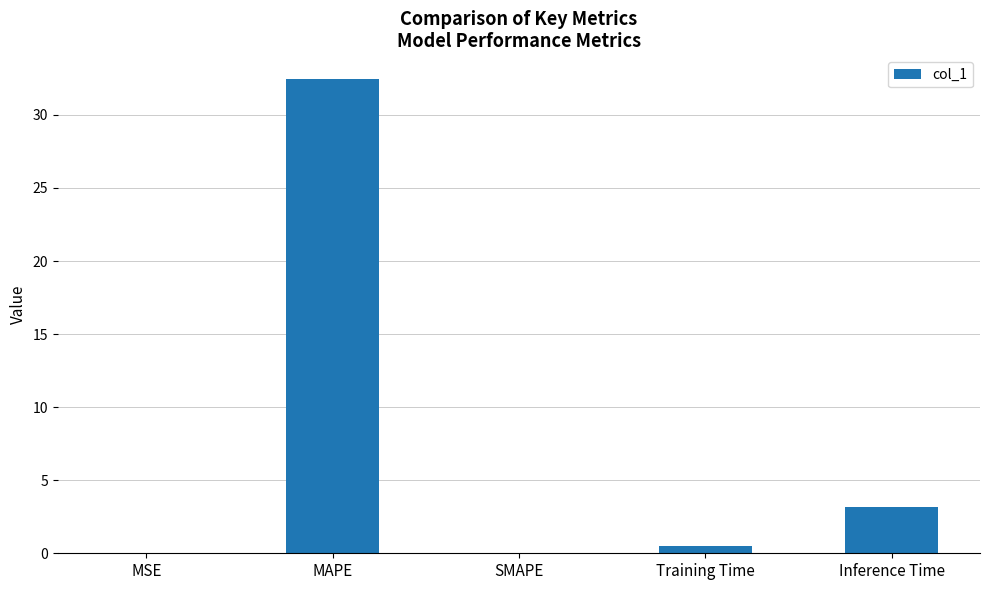

Is it true that the value at MAPE is 32.5?

True